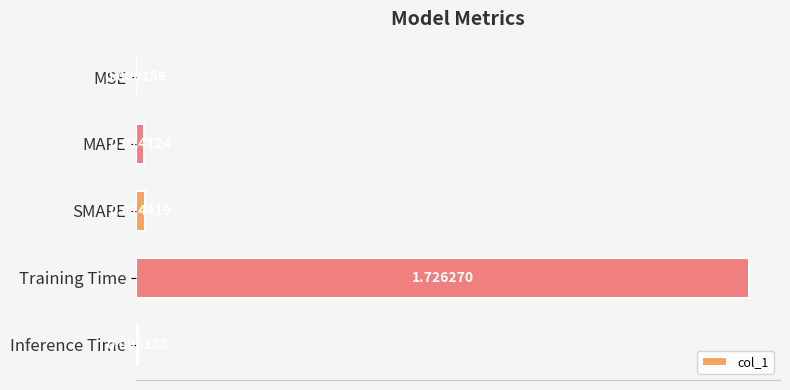

What is the sum of all values?

1.8